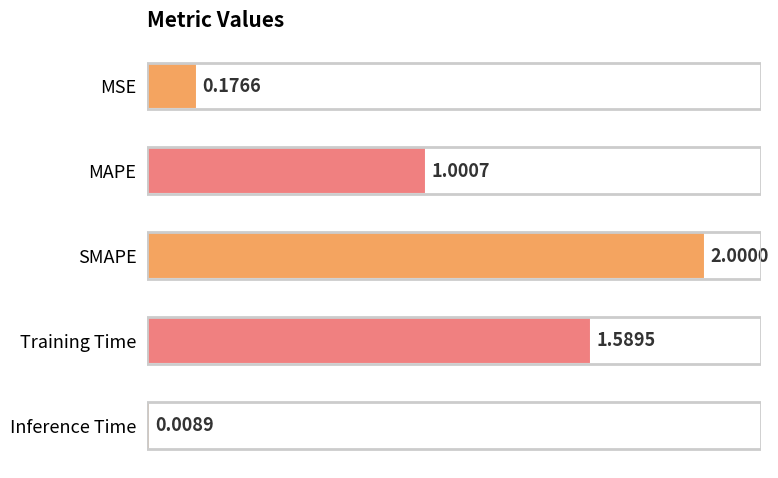

What is the average value?

1.0